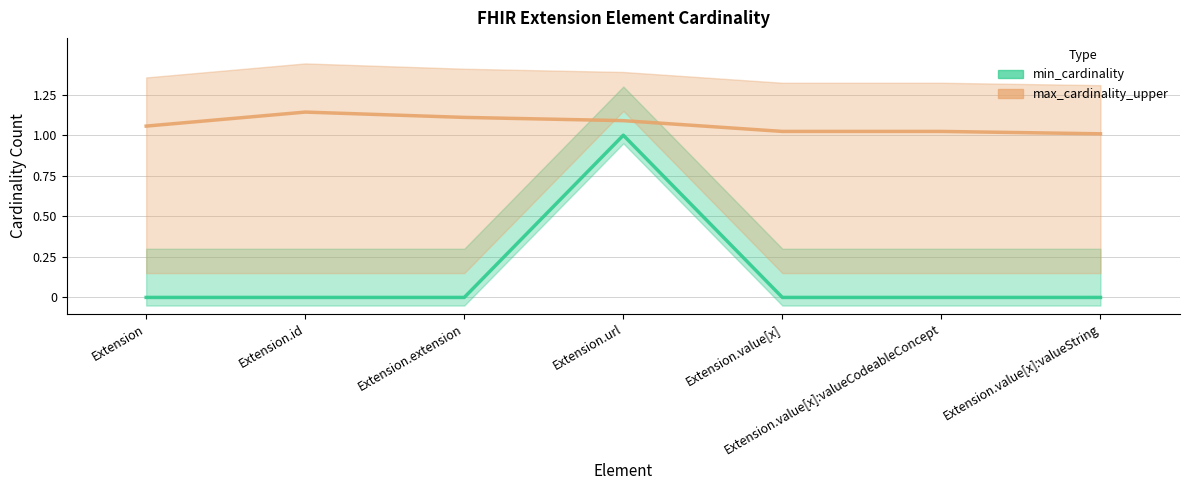

The chart shows a value of 0 at Extension.value[x]. True or false?

False